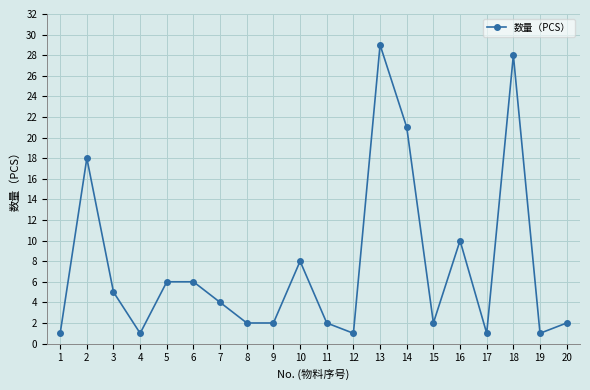

Where is the data nearest to the value 15?

2